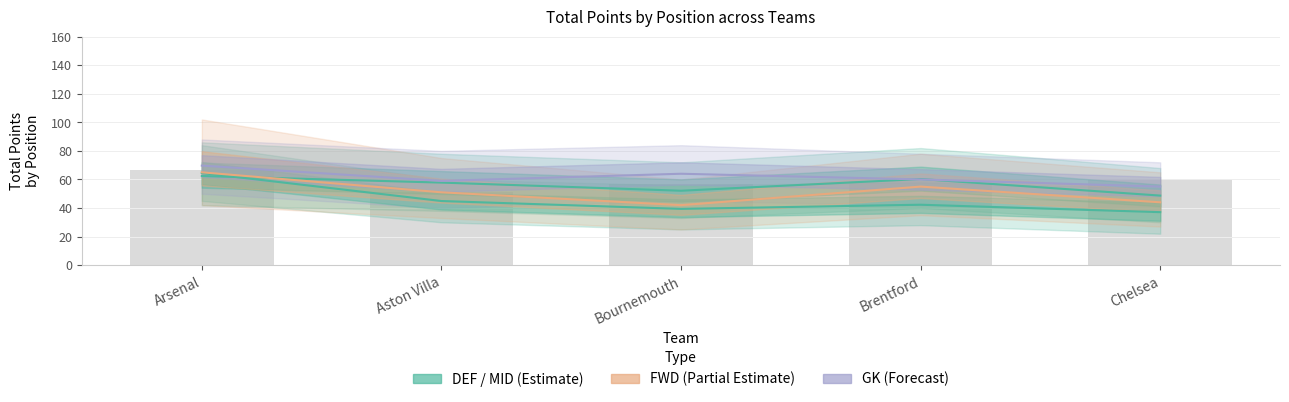

What is the difference between the maximum and second lowest values in the DEF series?

25.1